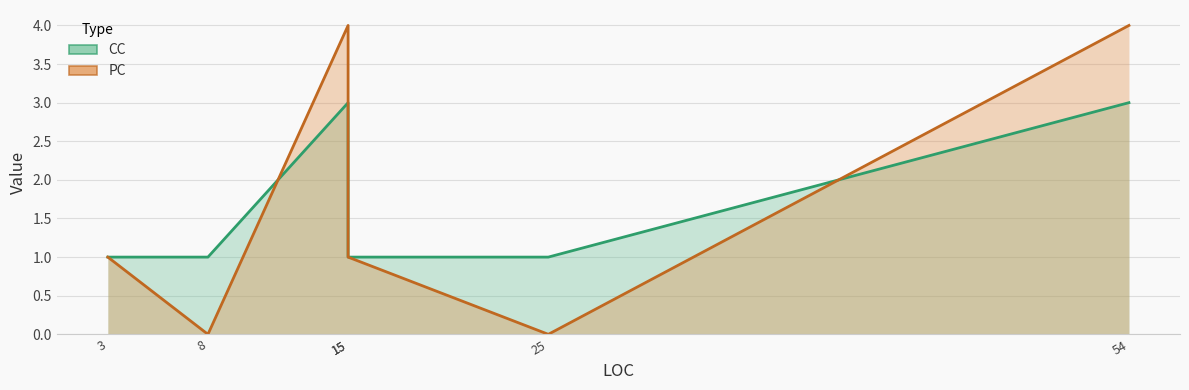

What is the difference between the maximum and second lowest values in the PC series?

4